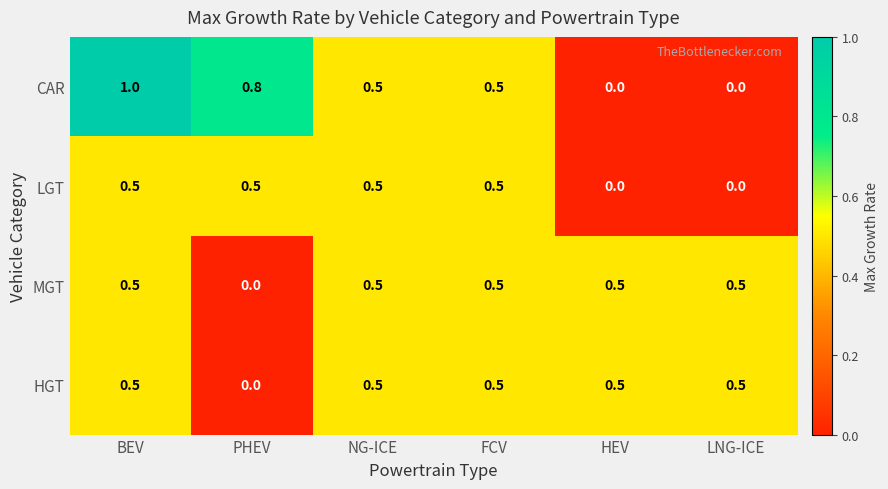

Reading left to right, transcribe all the data shown in this chart.

CAR: 1.0	0.8	0.5	0.5	0.0	0.0
LGT: 0.5	0.5	0.5	0.5	0.0	0.0
MGT: 0.5	0.0	0.5	0.5	0.5	0.5
HGT: 0.5	0.0	0.5	0.5	0.5	0.5